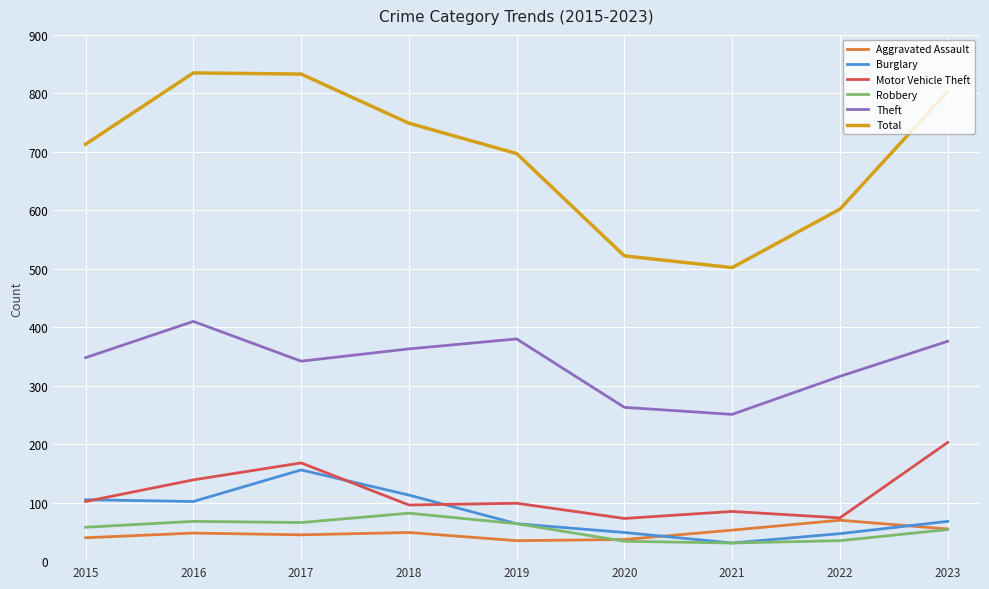

Is the value of Aggravated Assault at 2020 greater than the value of Motor Vehicle Theft at 2019?

No